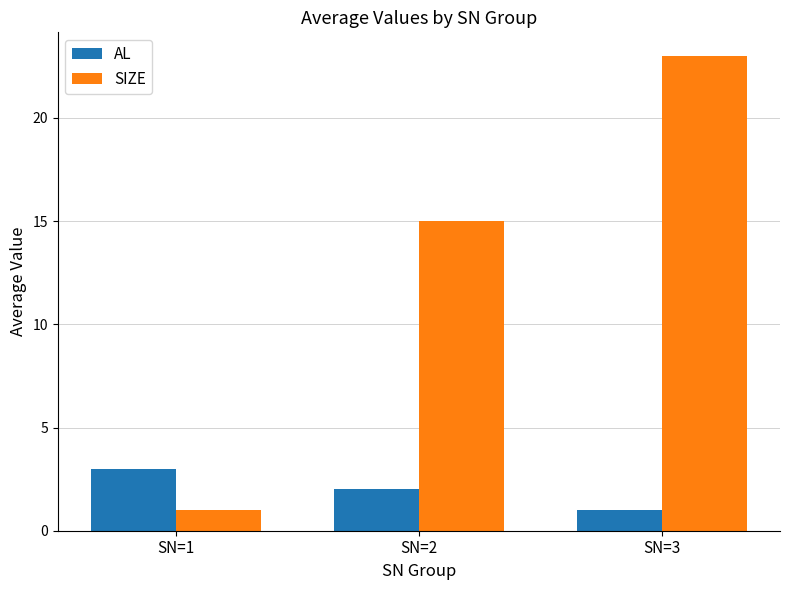

How many AL values are between 1 and 3?

3